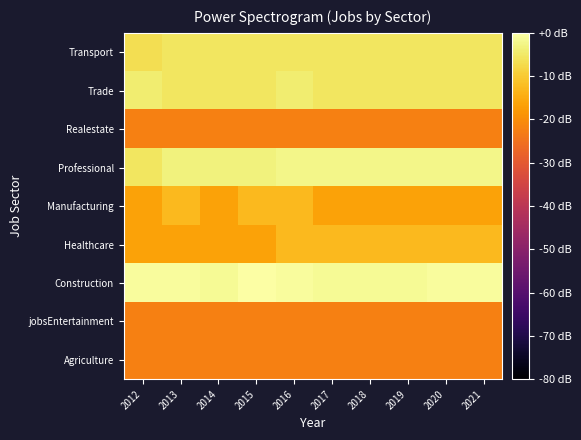

Count the number of data series in this chart.

9